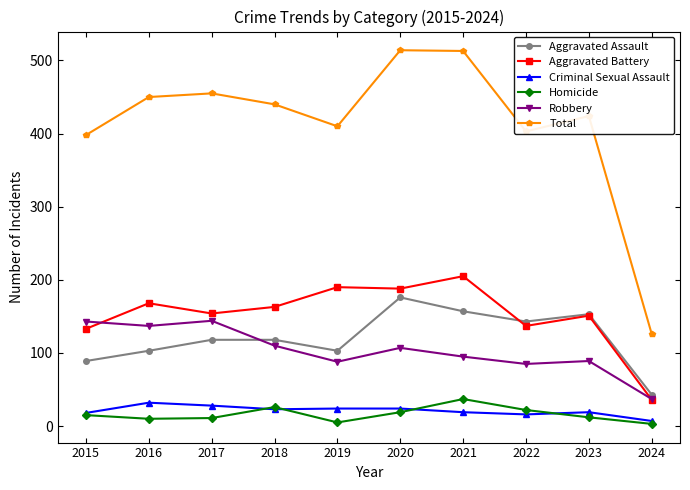

True or false: Aggravated Assault has a value of 50 at 2016.

False